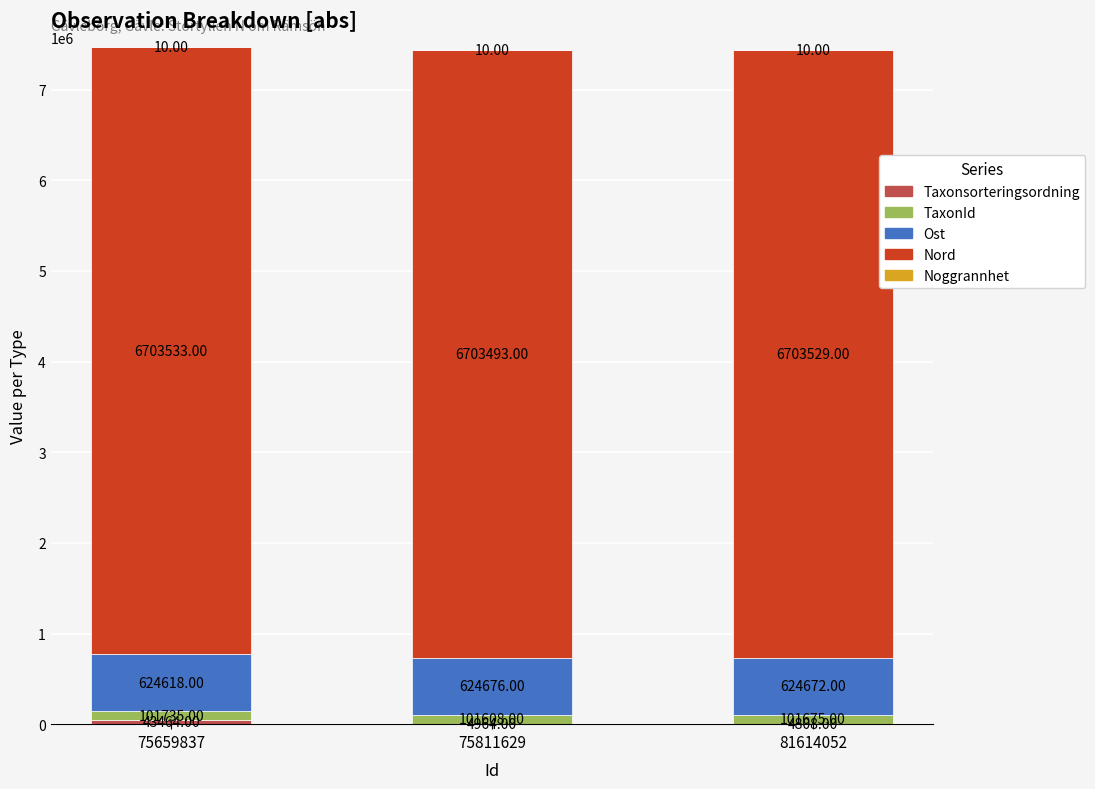

Count the number of data series in this chart.

5